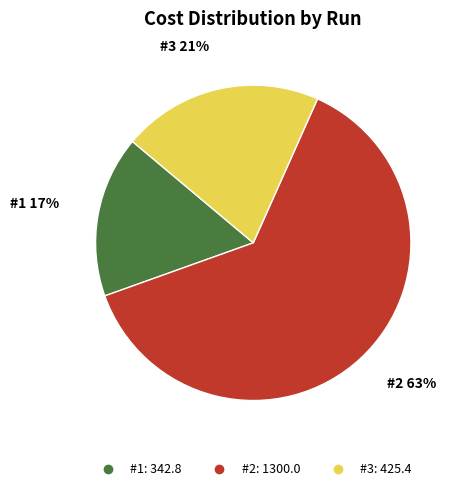

Approximately how many times larger is the value at #1 compared to #2?

0.3